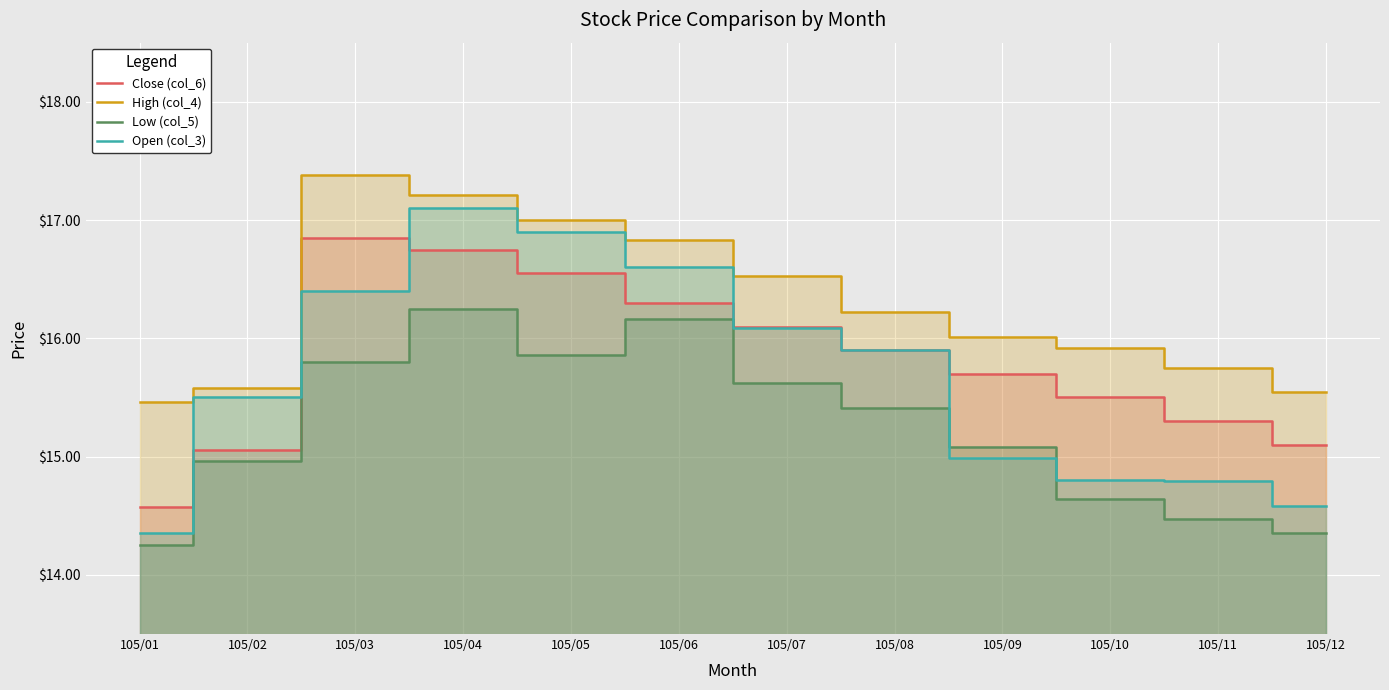

How many lines are shown in the chart?

4